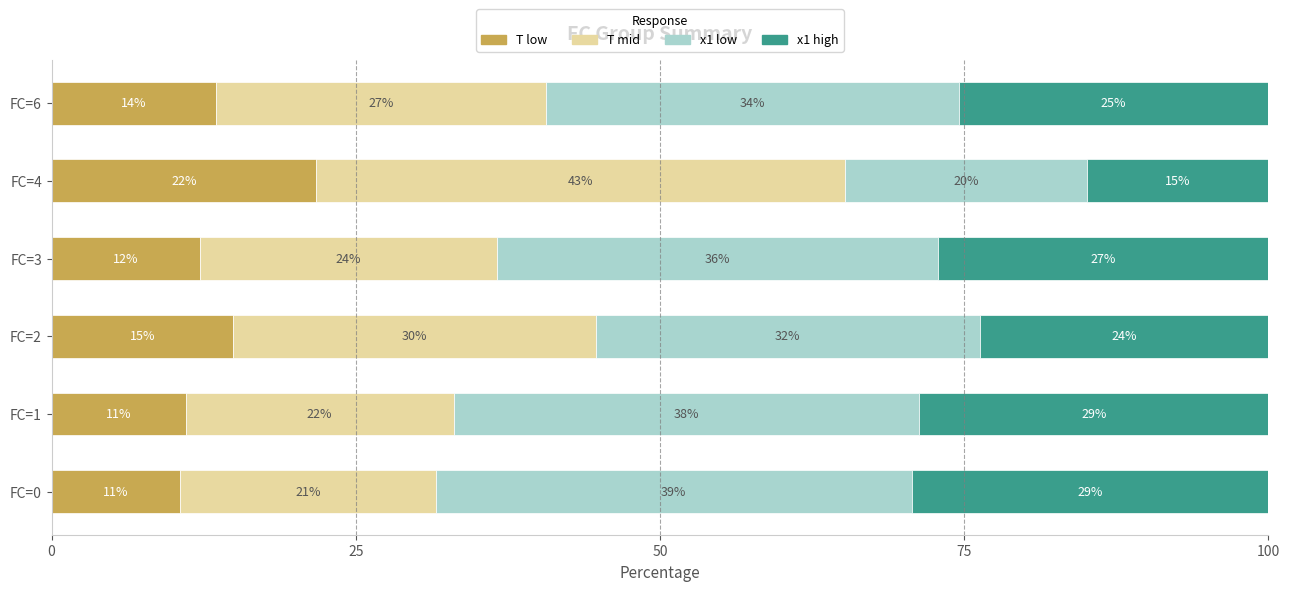

Reading right to left, extract all data points from this chart.

T low: 13.5	21.7	12.2	14.9	11.0	10.5
T mid: 27.1	43.5	24.4	29.8	22.0	21.1
x1 low: 33.9	19.9	36.2	31.6	38.3	39.1
x1 high: 25.5	14.9	27.2	23.7	28.7	29.3